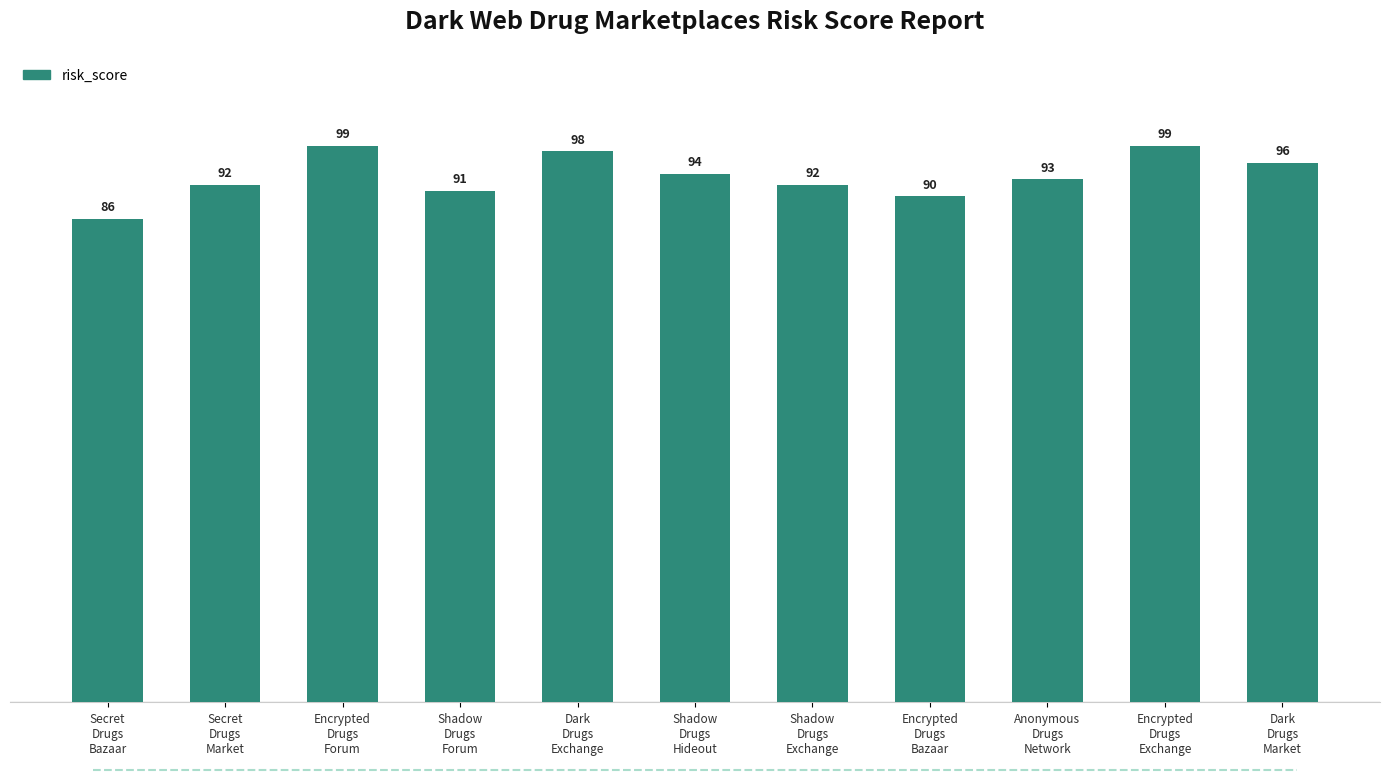

Reading right to left, list all the values displayed in this chart.

96	99	93	90	92	94	98	91	99	92	86